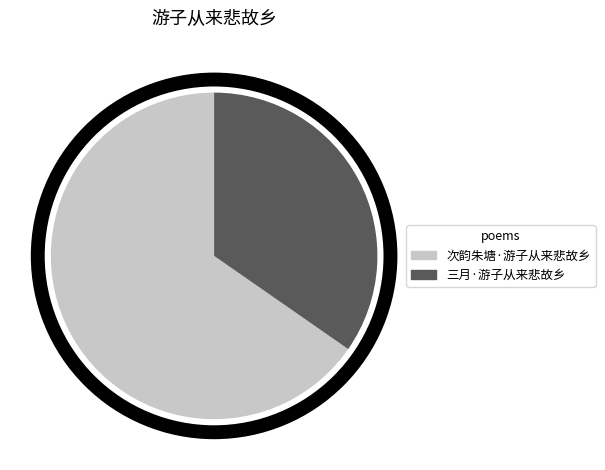

Is there a majority slice in this chart?

Yes